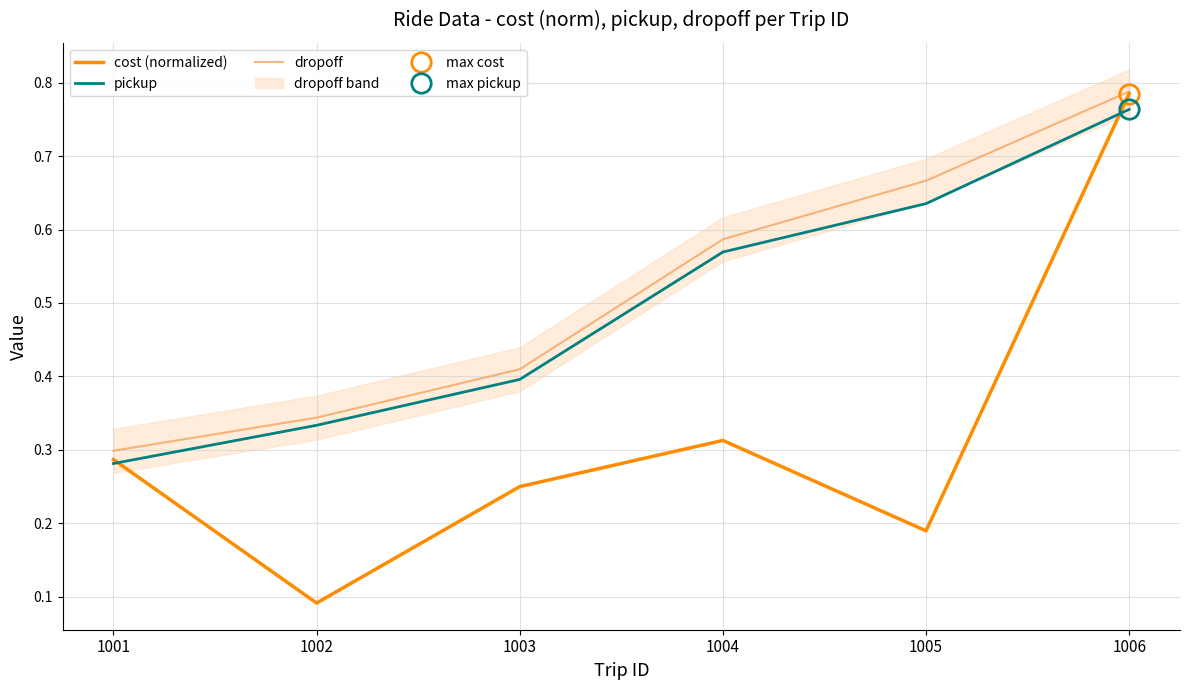

What is the difference between the second highest and minimum values in the dropoff series?

0.4